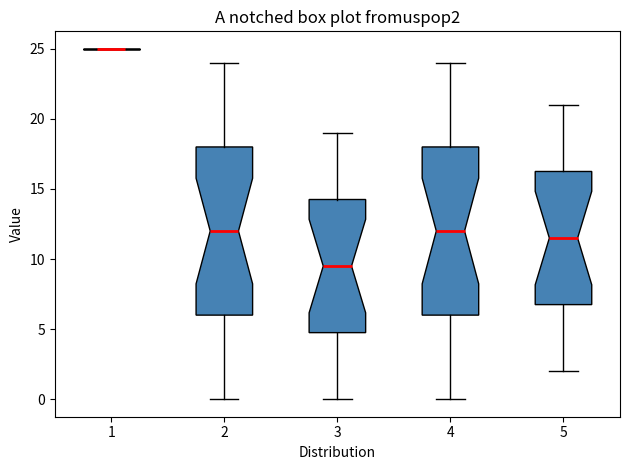

Where does the lower whisker of the box at x = 5 end on the y-axis? The values are not printed on the chart, so give them approximately, as read against the axis.

2.0